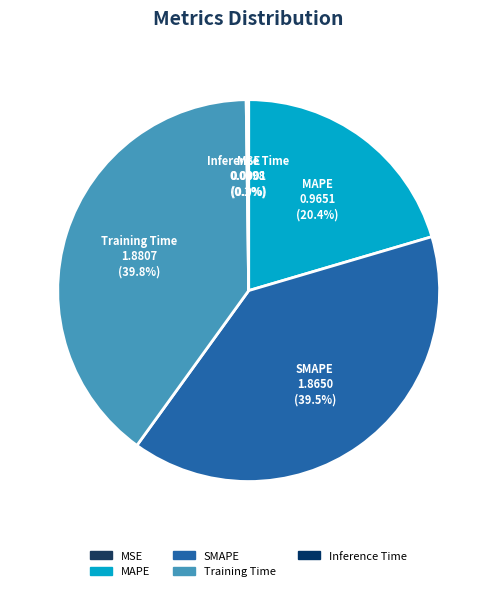

True or false: SMAPE accounts for 25% of the total.

False